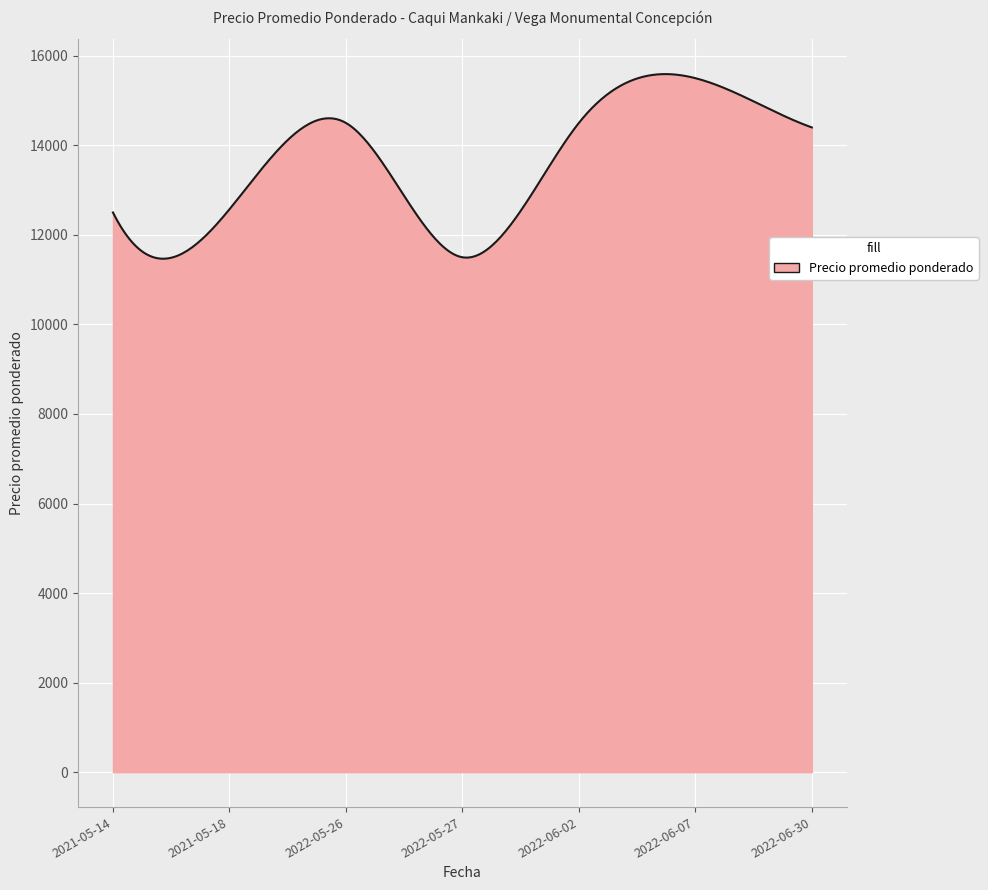

What is the maximum value shown in the chart?

15590.8